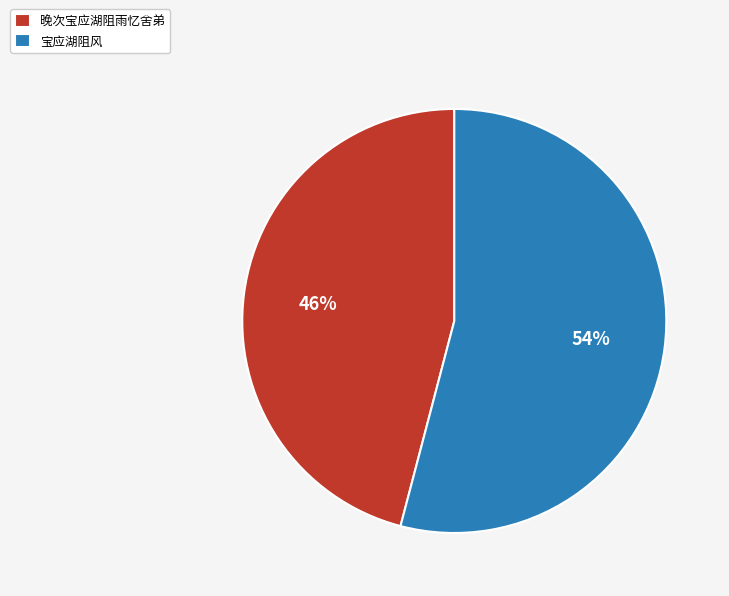

To the nearest percent, what percentage of the pie is 宝应湖阻风?

54%